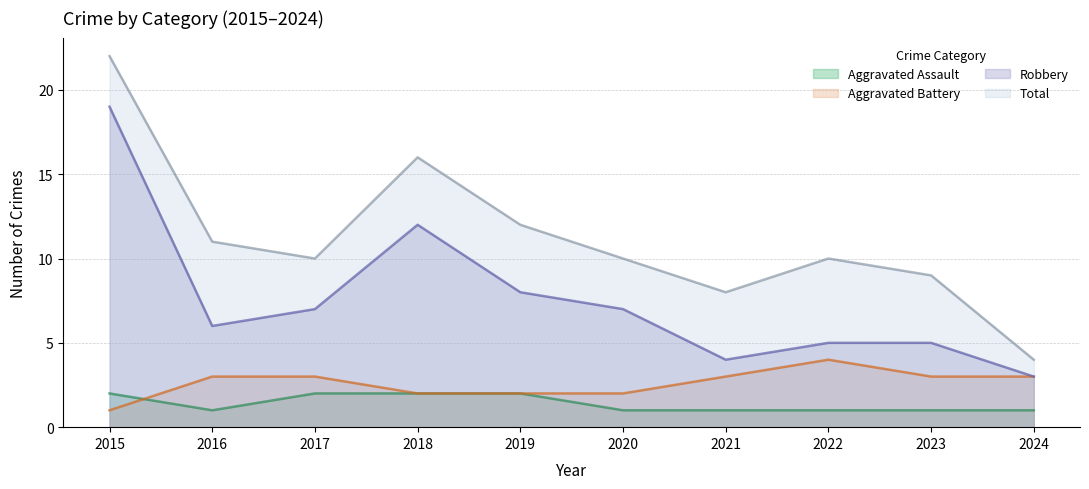

What is the value of the Total point at the 4th from the left?

16